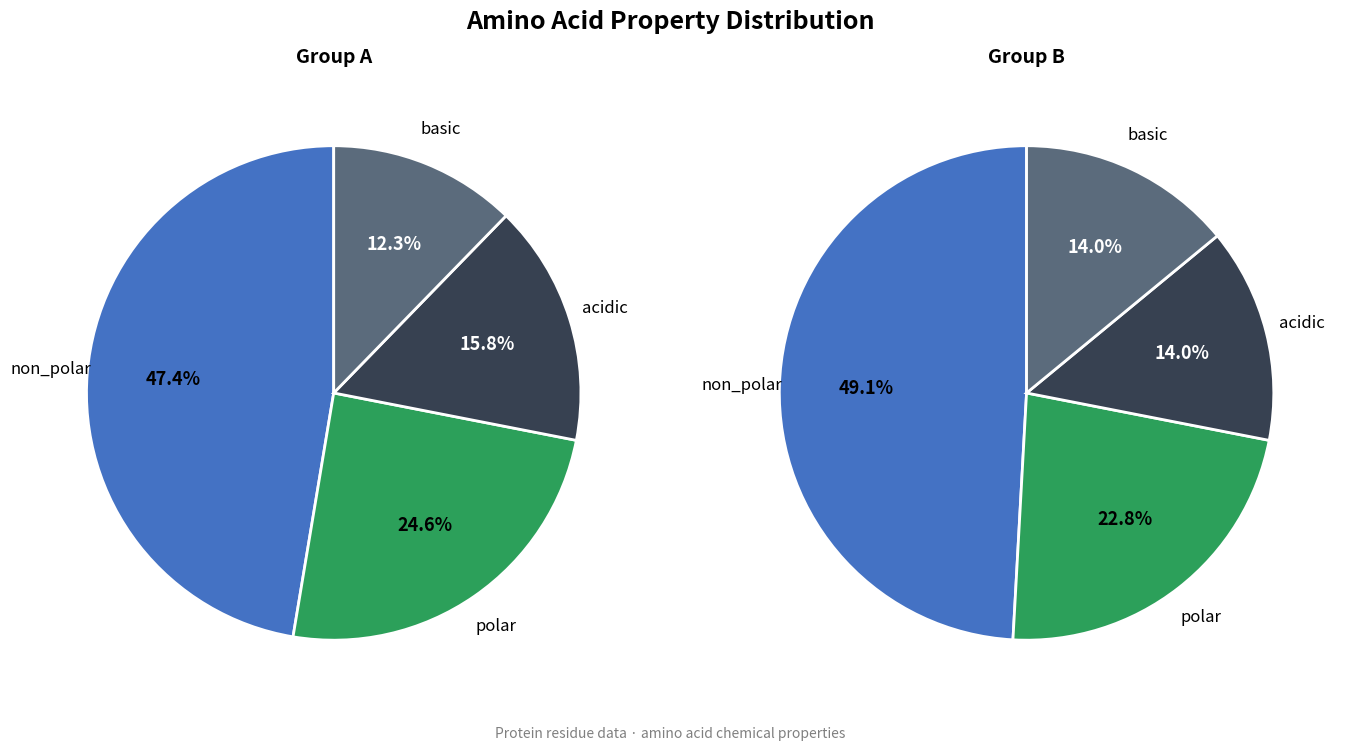

To the nearest percent, what is the difference between the polar and basic slice percentages?

12%